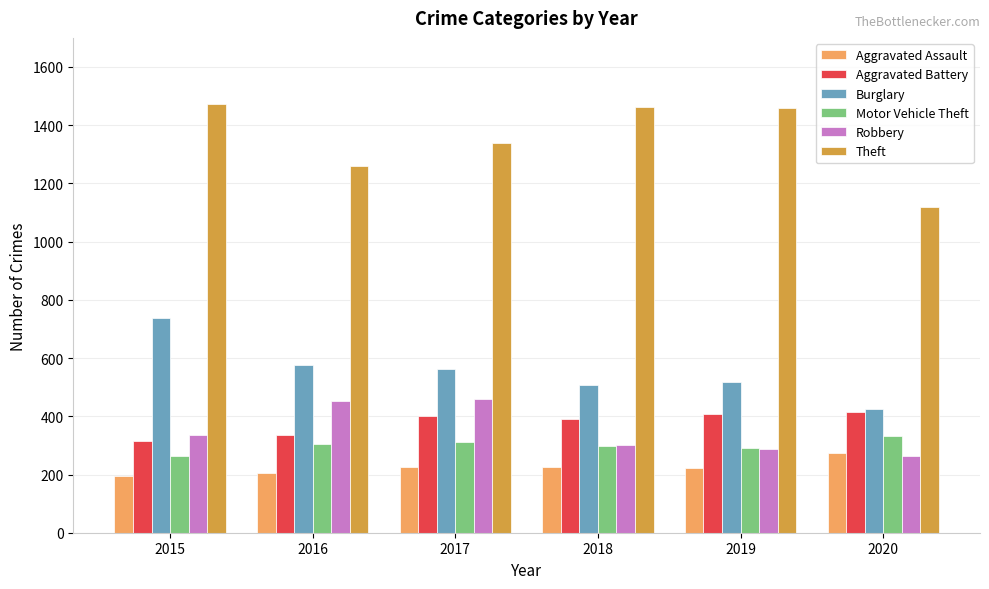

What is the difference between the highest and lowest values at 2020?

857